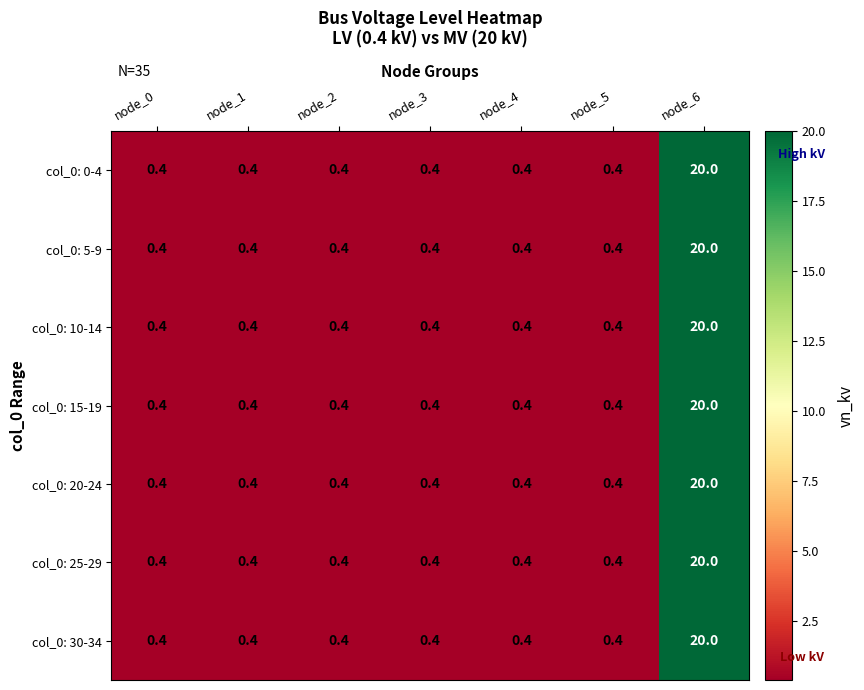

Read the col_0: 10-14 value at node_2.

0.4